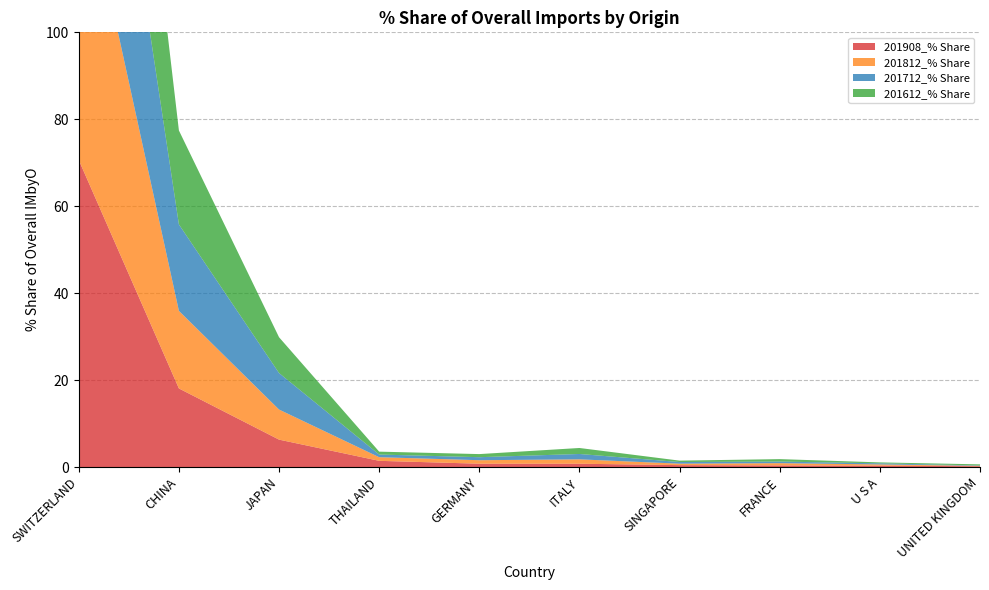

Reading right to left, list all the values displayed in this chart.

201908_% Share: 0.2	0.3	0.4	0.4	0.8	0.8	1.4	6.3	18.1	70.6
201812_% Share: 0.1	0.3	0.5	0.3	1.0	0.8	0.8	6.9	17.8	70.6
201712_% Share: 0.1	0.3	0.4	0.4	1.2	0.7	0.6	8.4	19.9	67.4
201612_% Share: 0.3	0.2	0.6	0.3	1.4	0.7	0.7	8.2	21.6	65.3